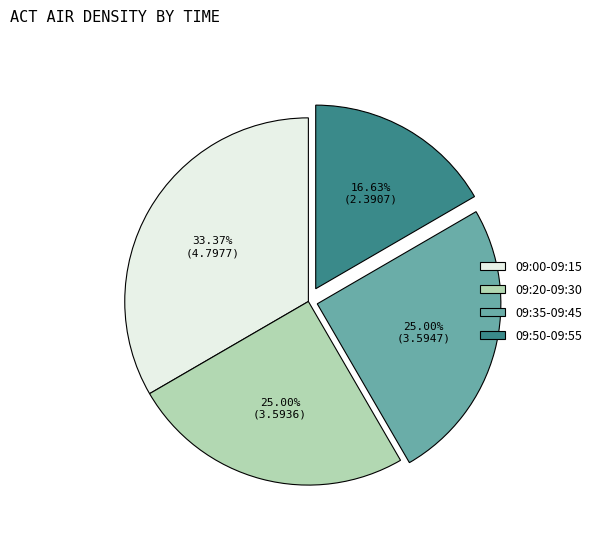

Is 09:00-09:15 the majority of the pie?

No